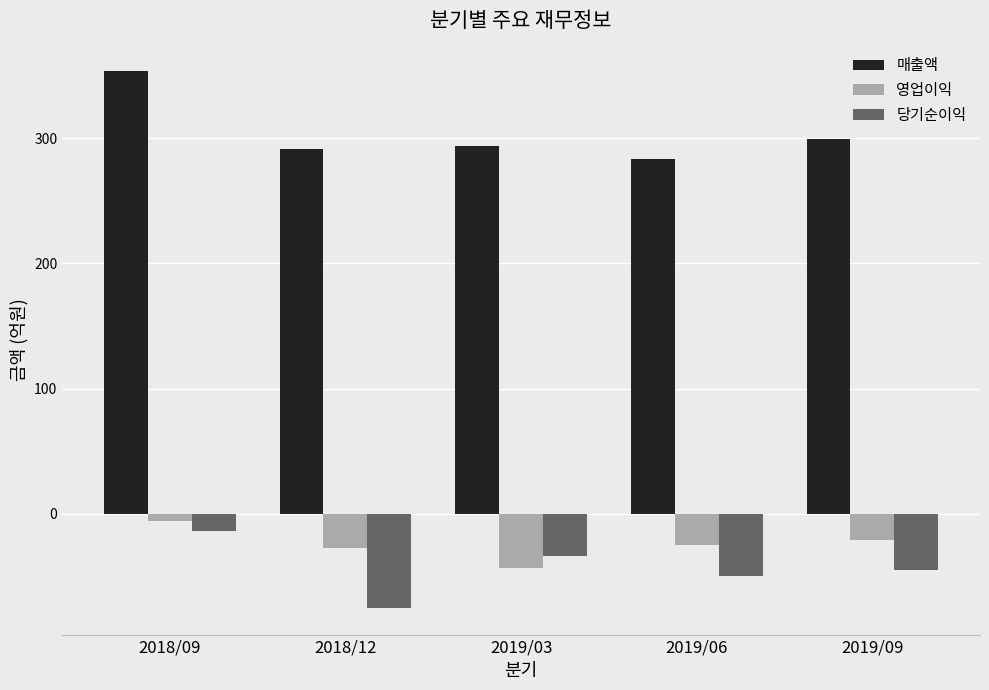

Which series has the largest total across all categories?

매출액